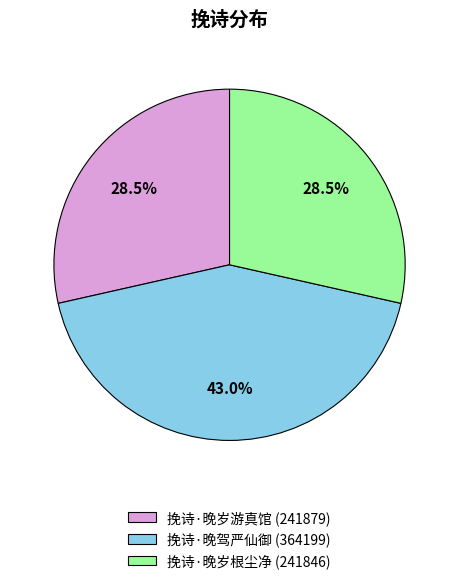

To the nearest percent, what is the average slice percentage?

33%